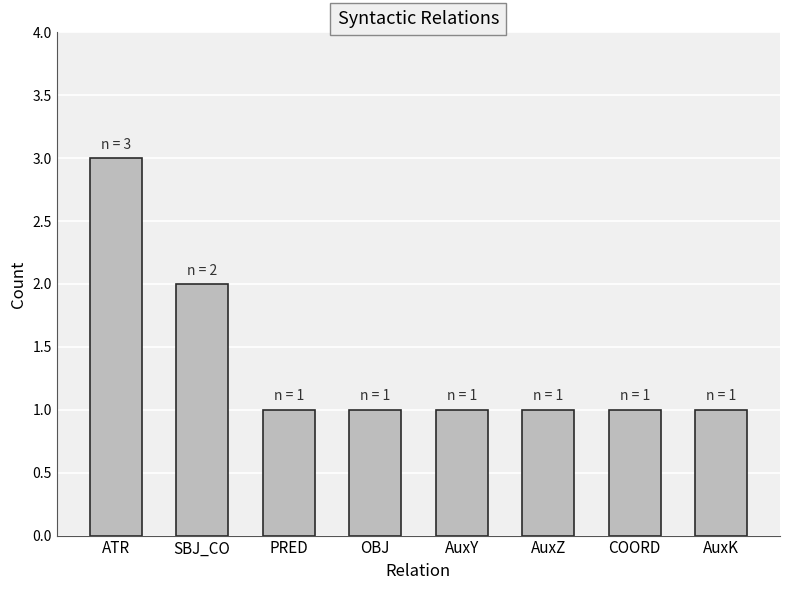

How many values are between 1 and 2?

7